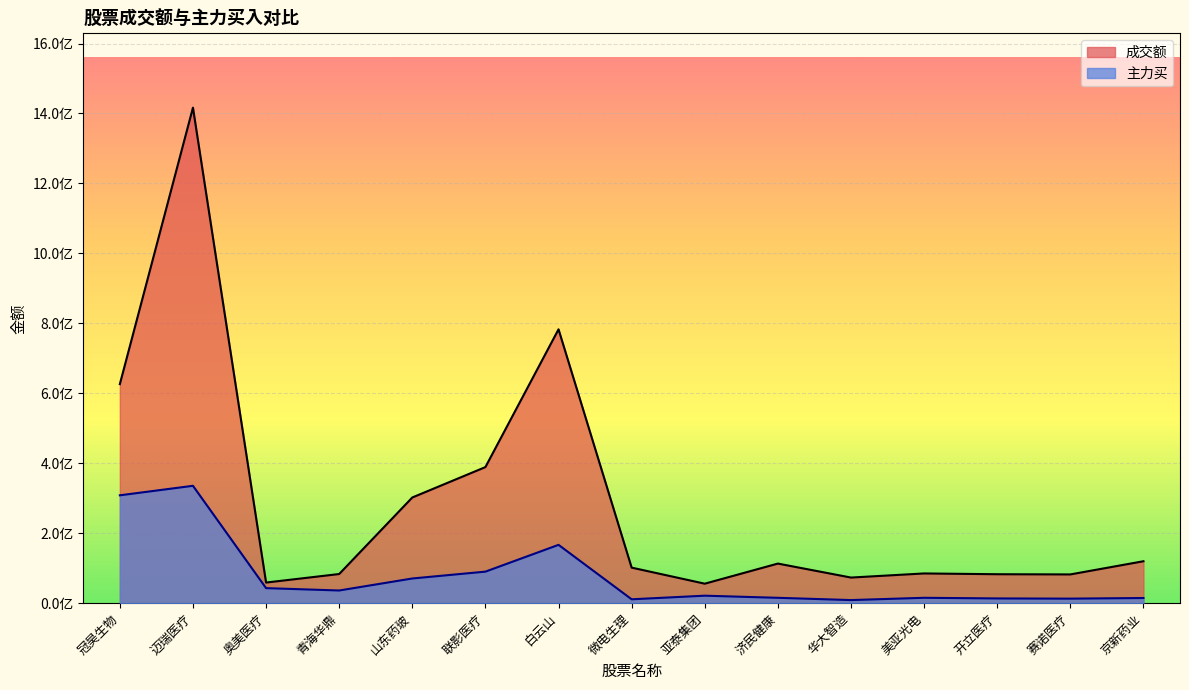

Is it true that 主力买 equals 14754603 at 京新药业?

True